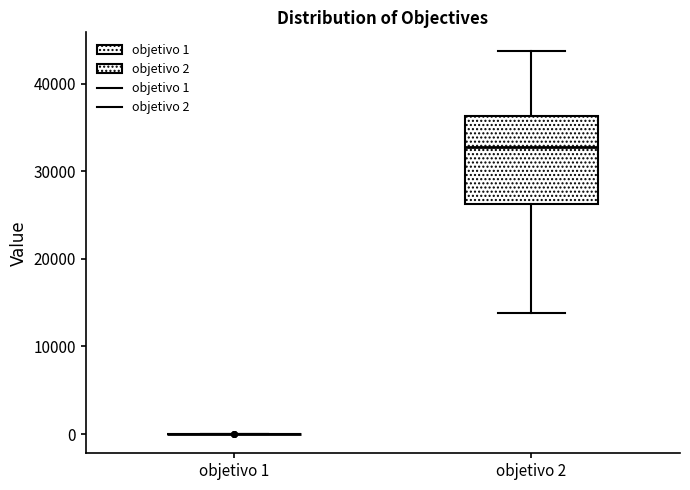

Where does the lower whisker of the box for objetivo 2 end on the y-axis? The values are not printed on the chart, so give them approximately, as read against the axis.

14000